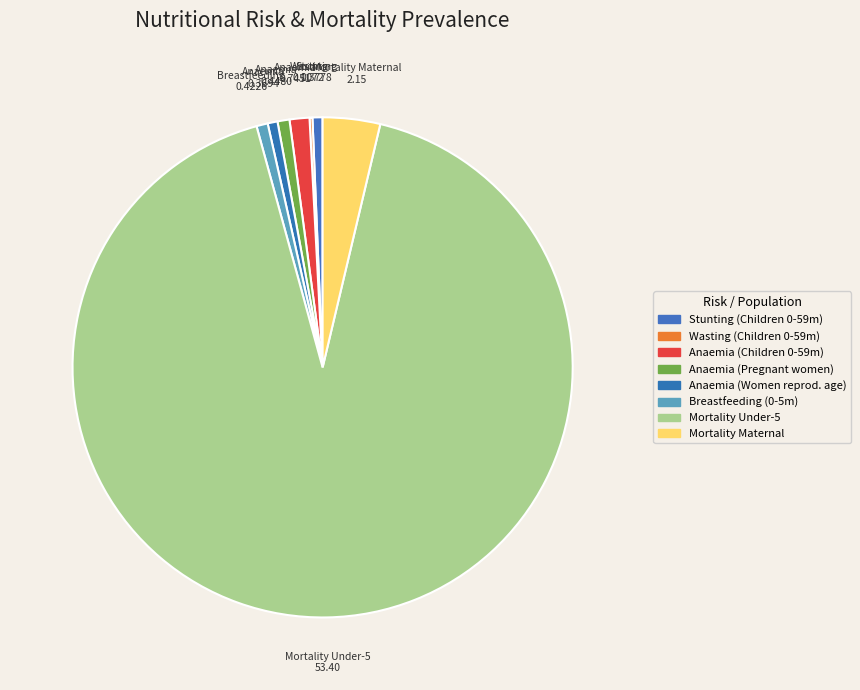

How many segments does this pie chart have?

8